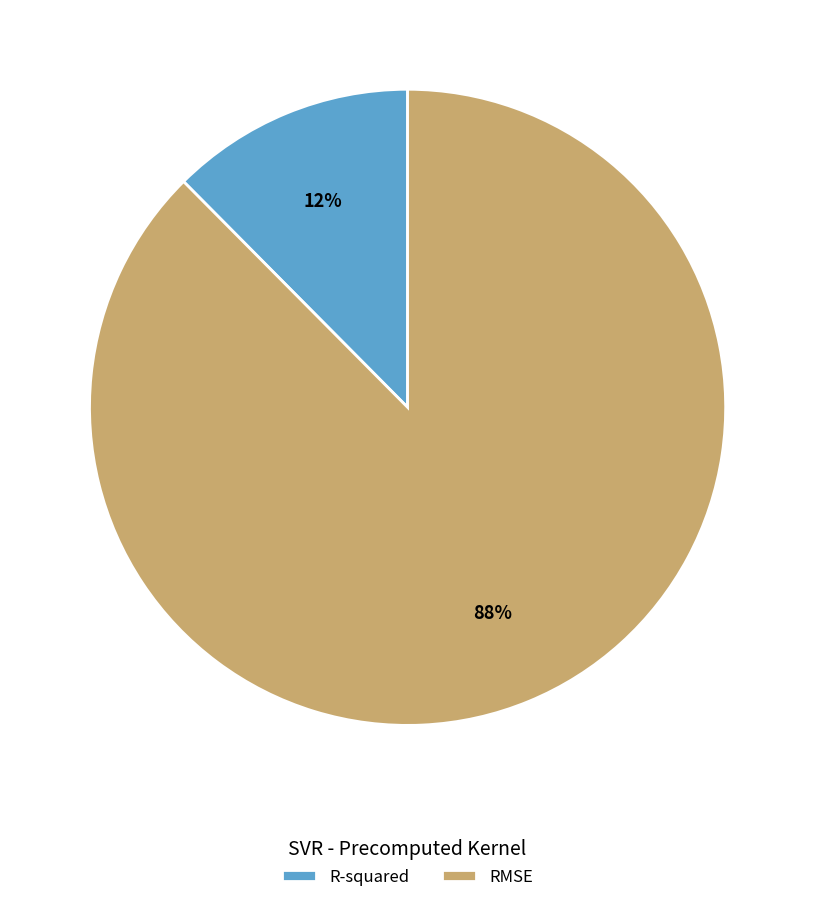

To the nearest percent, what is the combined percentage of R-squared and RMSE?

100%